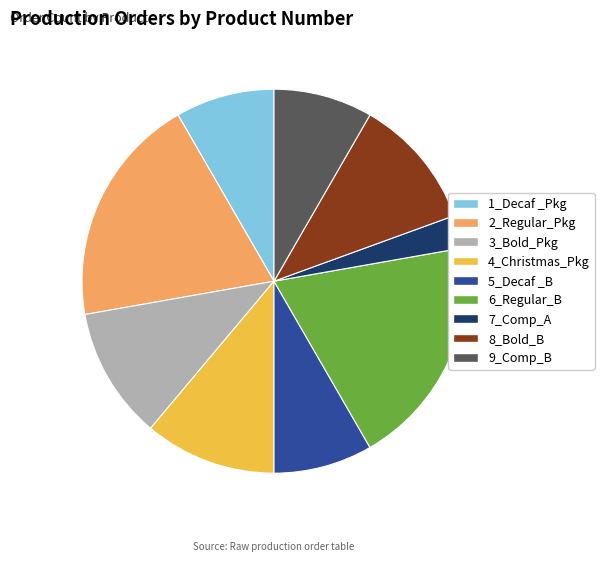

True or false: 6_Regular_B accounts for 19% of the total.

True